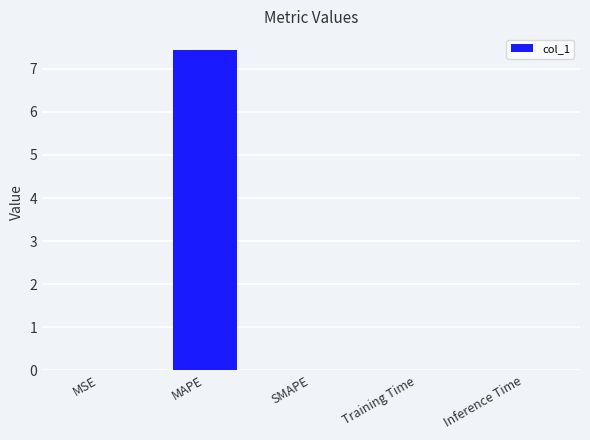

Are the bars horizontal?

No